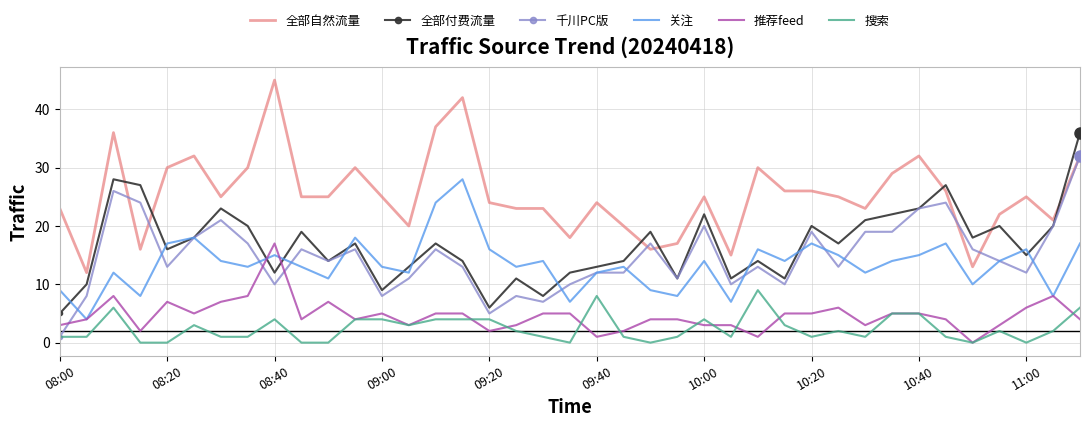

Which series has the largest range (max minus min)?

全部自然流量